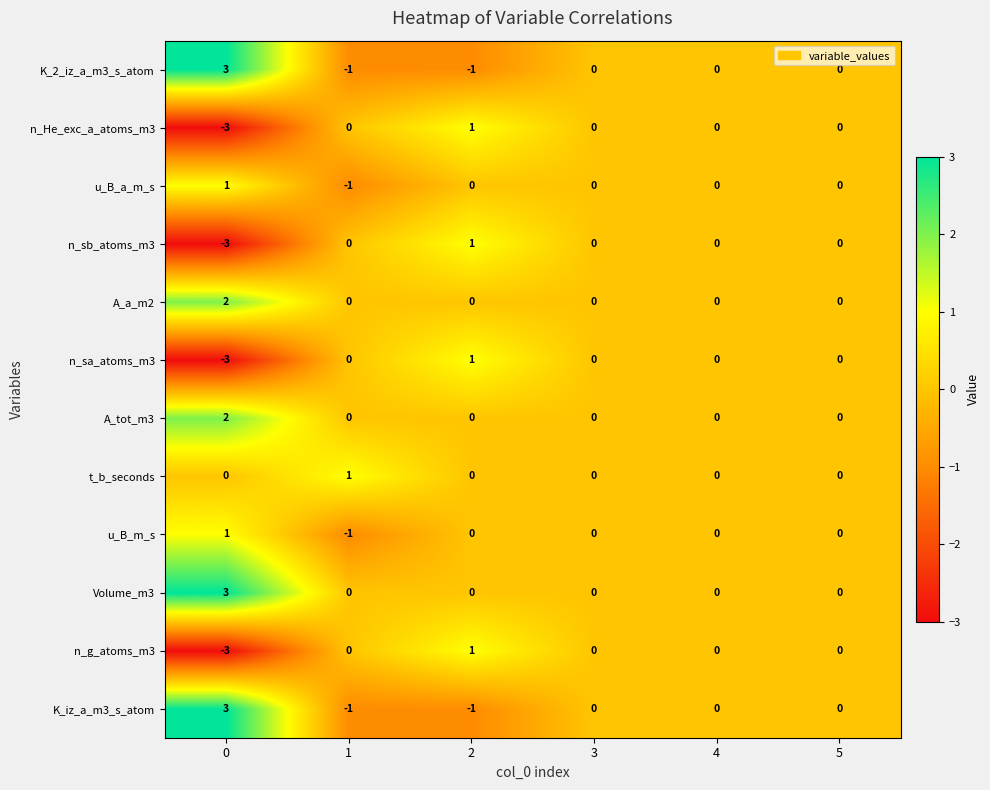

True or false: A_a_m2 has a value of 0 at 3.

True